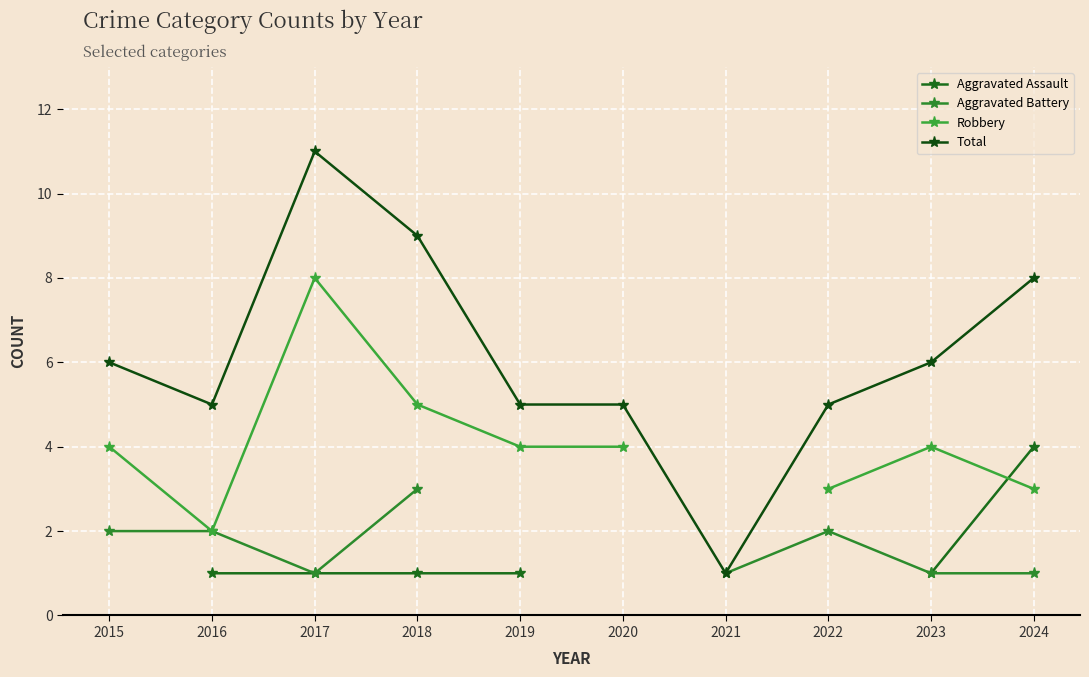

What is the difference between the second highest and second lowest values in the Total series?

4